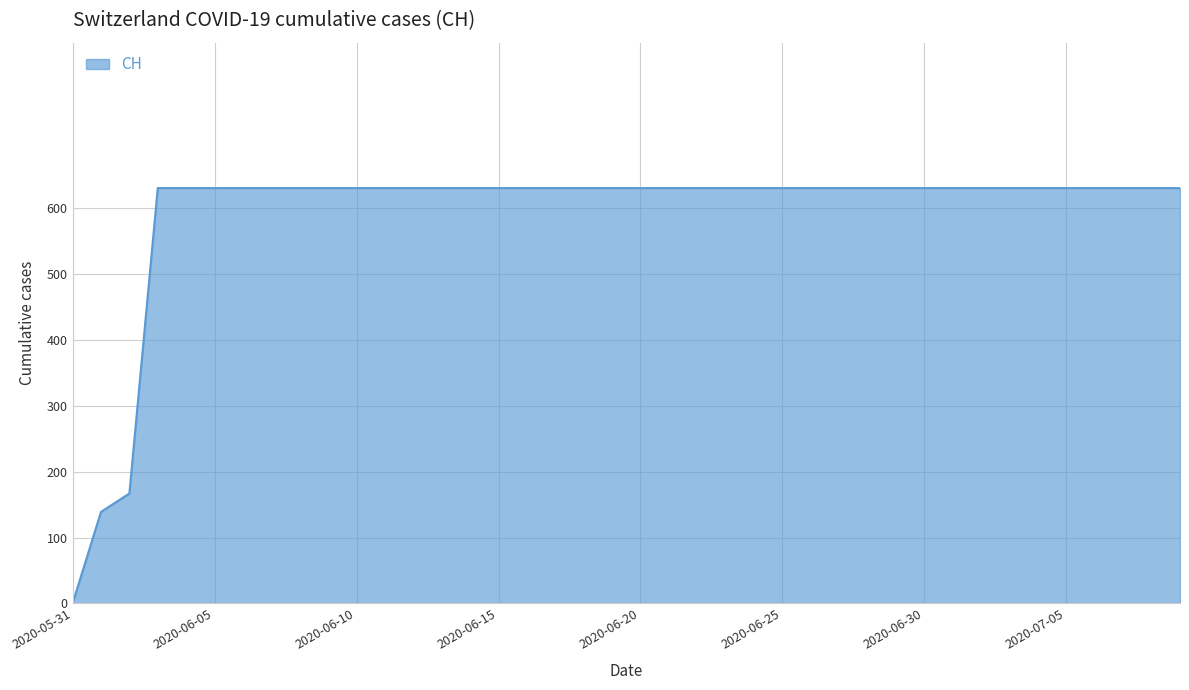

What is the difference between the maximum and minimum values?

631